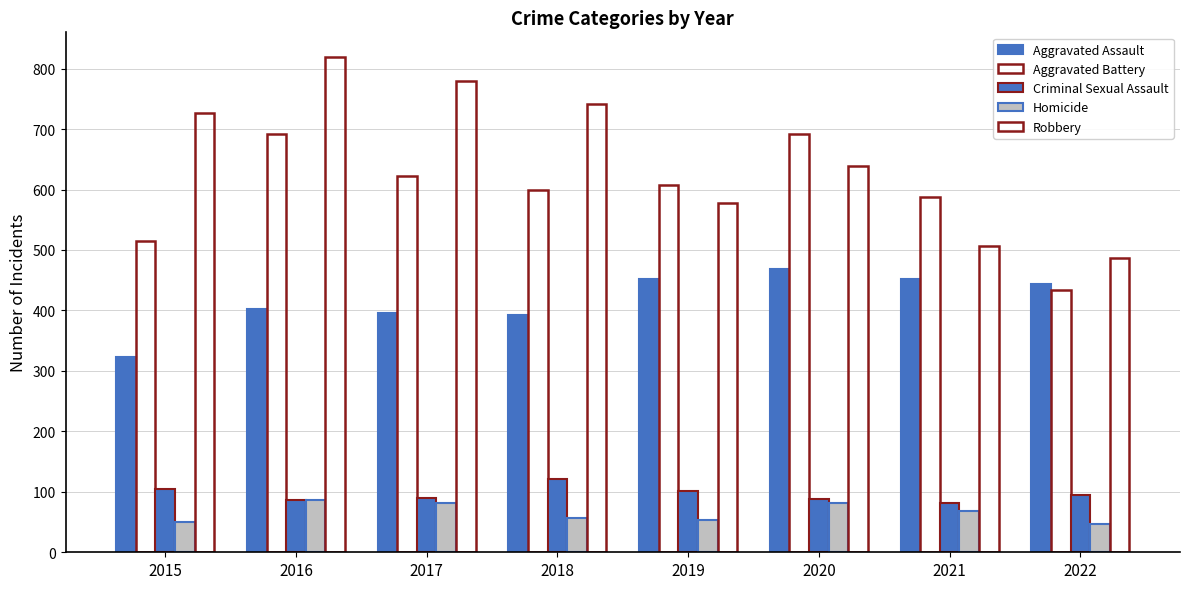

What is the highest value of the Aggravated Battery series?

691